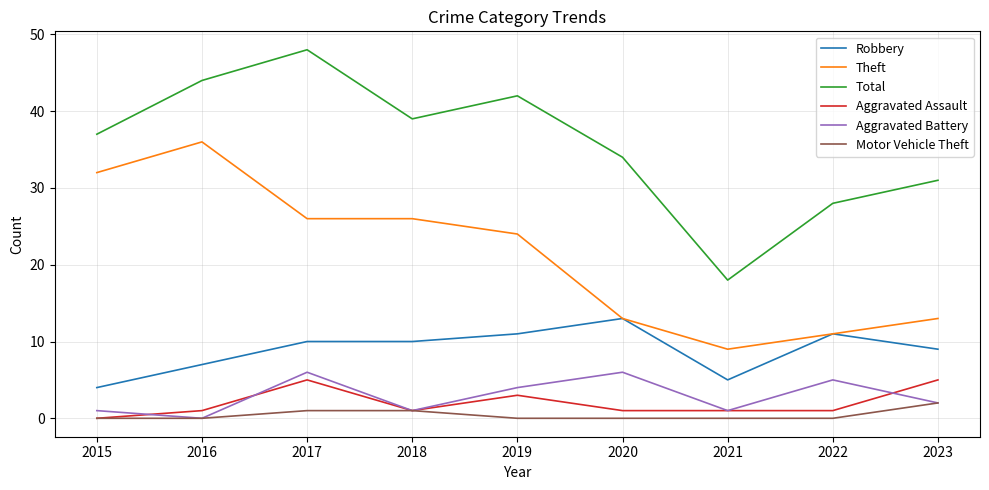

True or false: Motor Vehicle Theft and Total cross at least once.

False